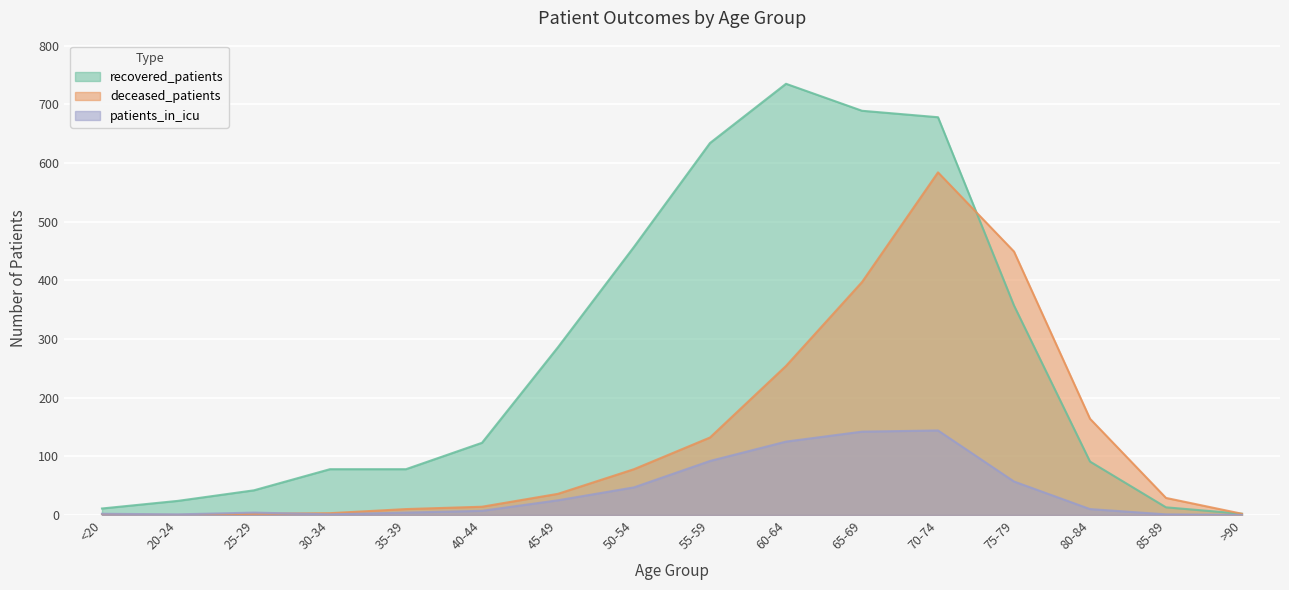

At which category is the sum across all series the highest?

70-74